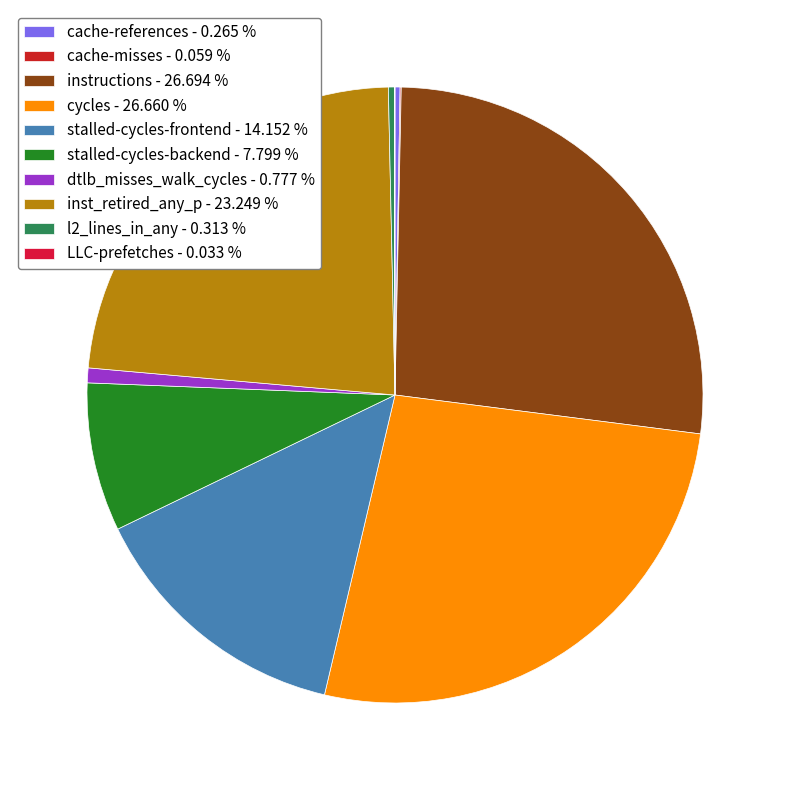

Count the number of slices in the pie.

10